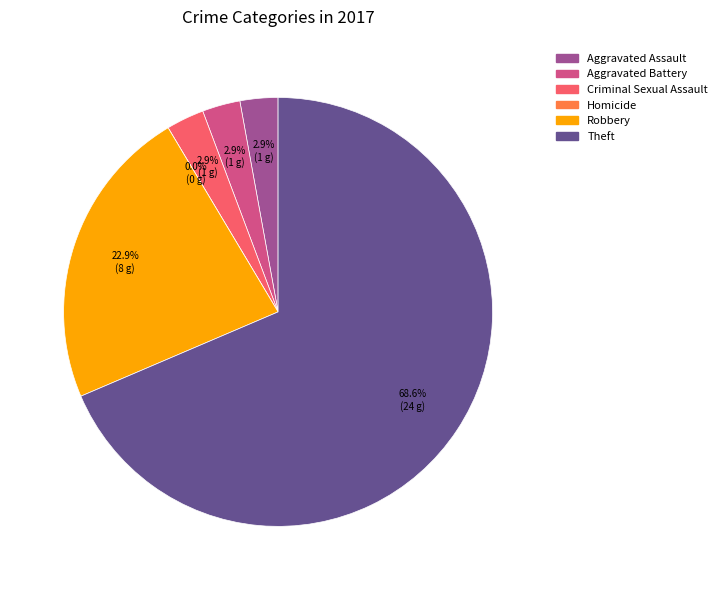

What is the largest slice in the pie chart?

Theft